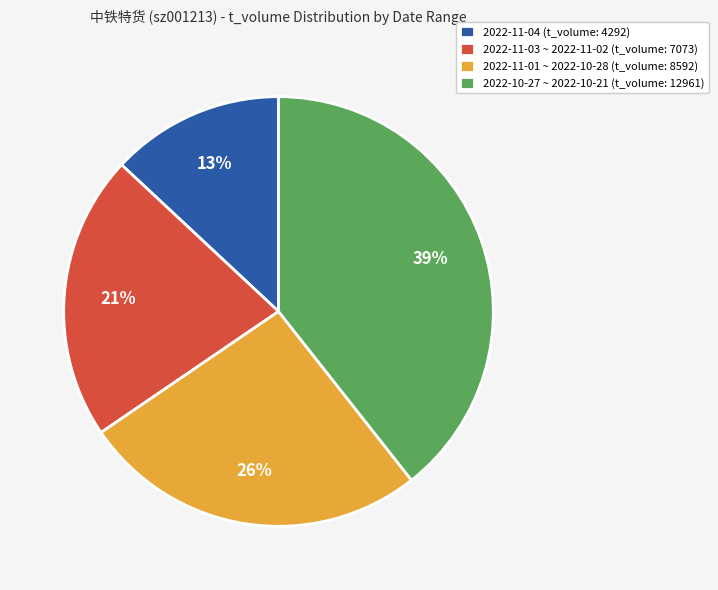

How many slices are in this pie chart?

4